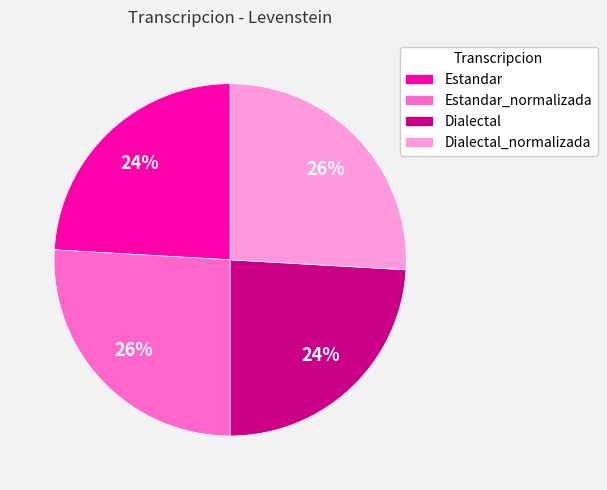

To the nearest percent, what is the difference between the largest and smallest slice percentages?

2%